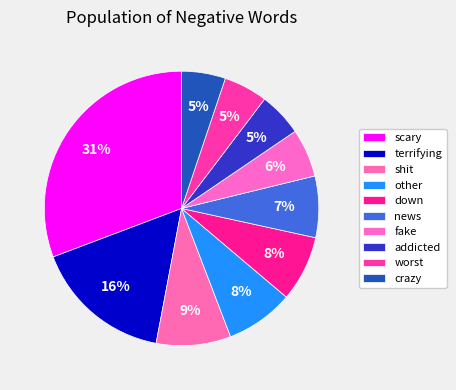

To the nearest percent, what is the average slice percentage?

10%